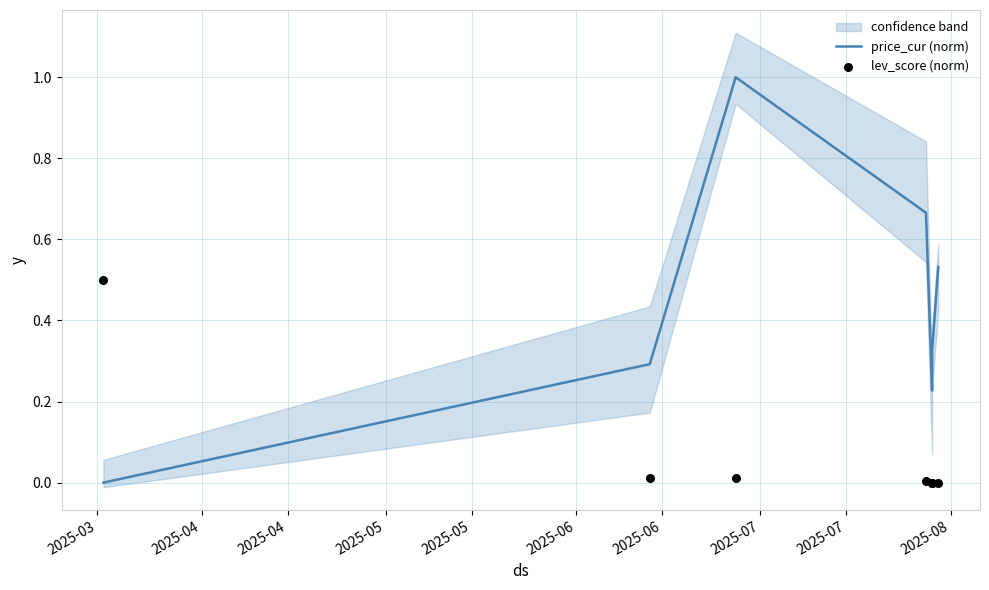

What are all the series names shown in the legend?

price_cur (norm), lev_score (norm)